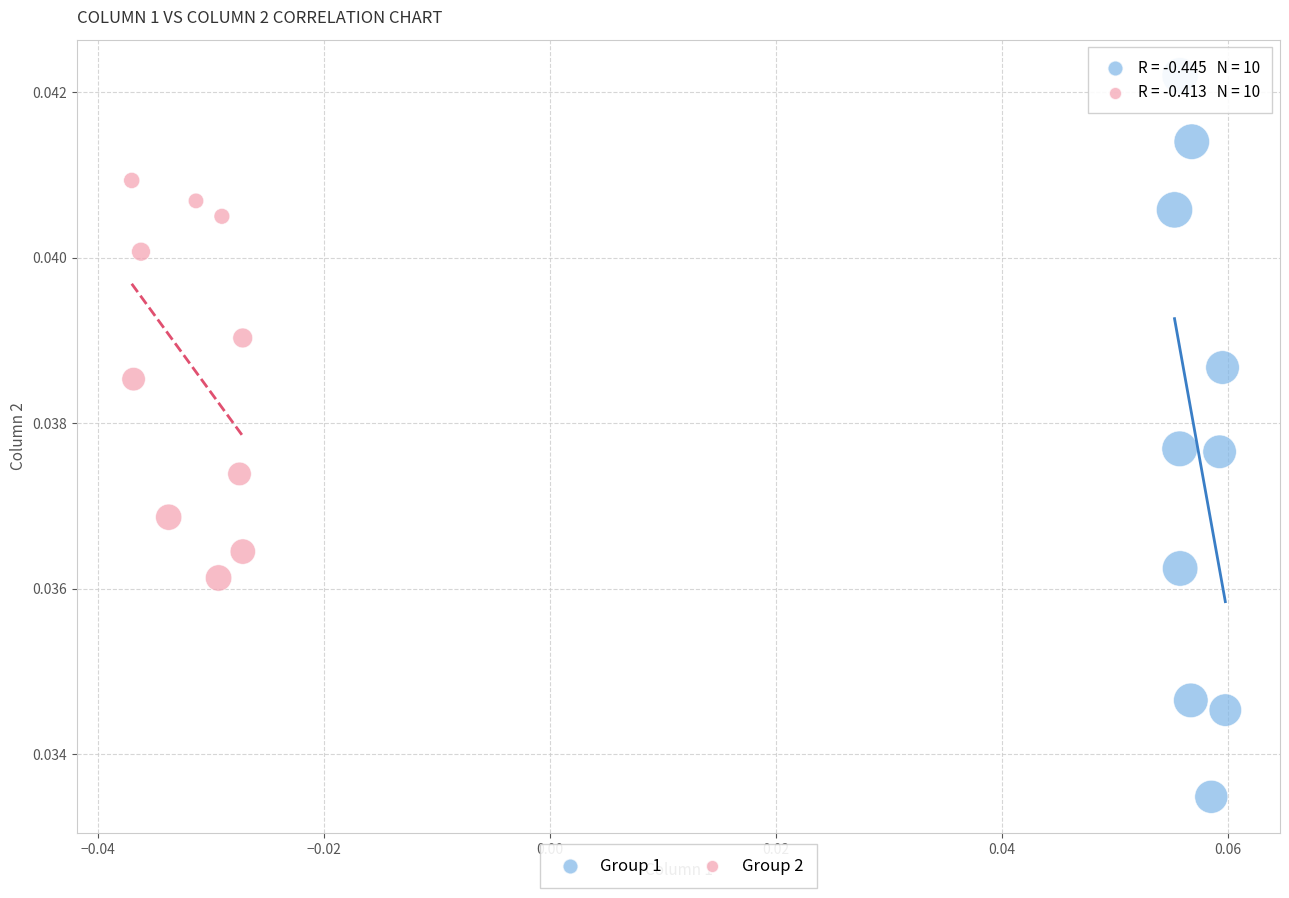

Which series reaches the minimum Y coordinate?

Group 1